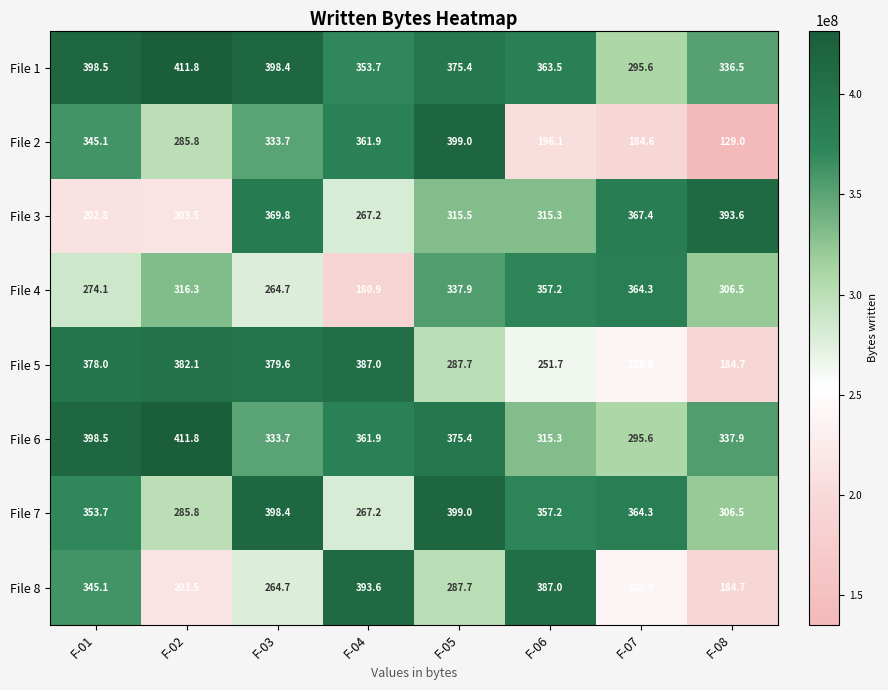

What is the maximum value shown in the chart?

411.8